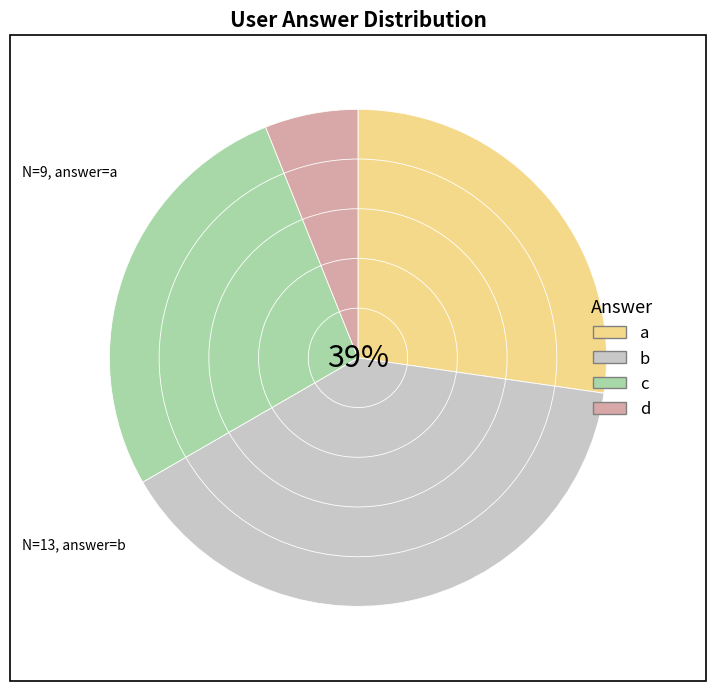

Between a and d, which is larger?

a